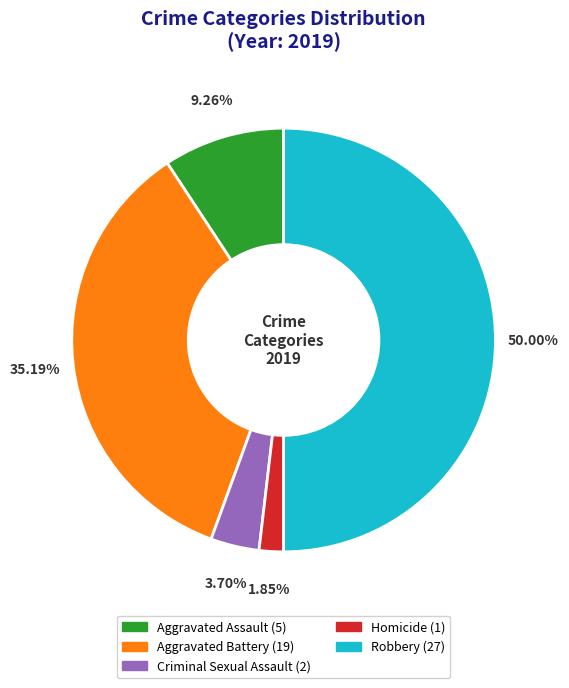

Does Aggravated Battery account for over 50% of the chart?

No